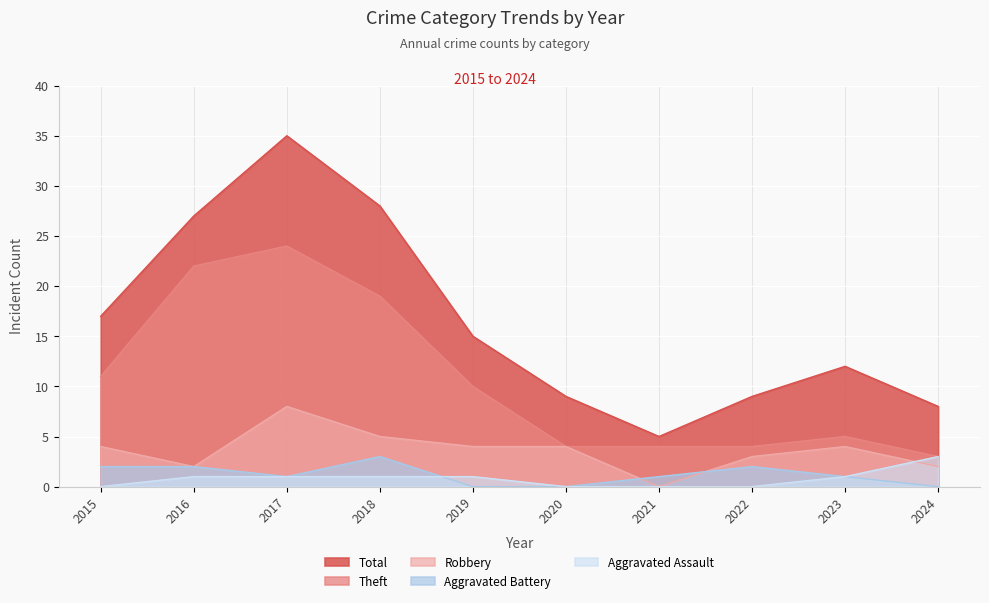

At which label does Theft first exceed 10?

2015